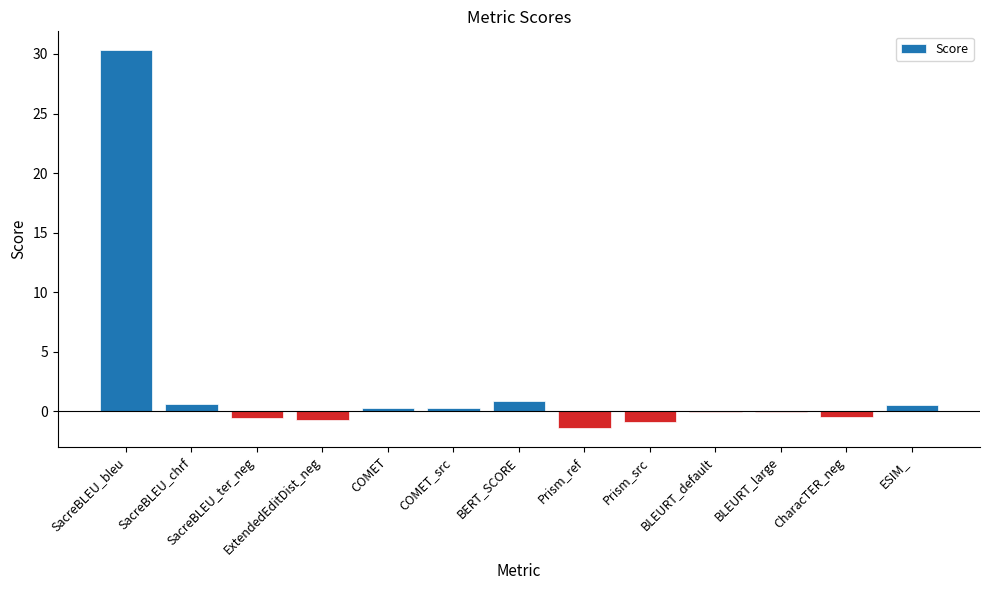

What is the sum of all values?

28.9